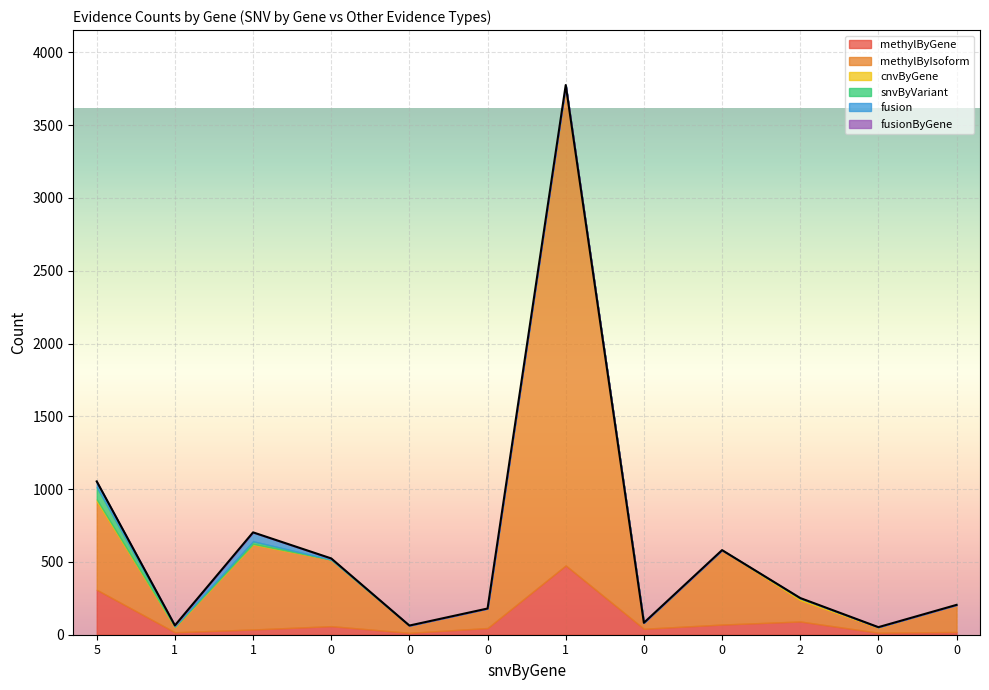

Between 16 and 37, which series saw the biggest shift?

methylByIsoform